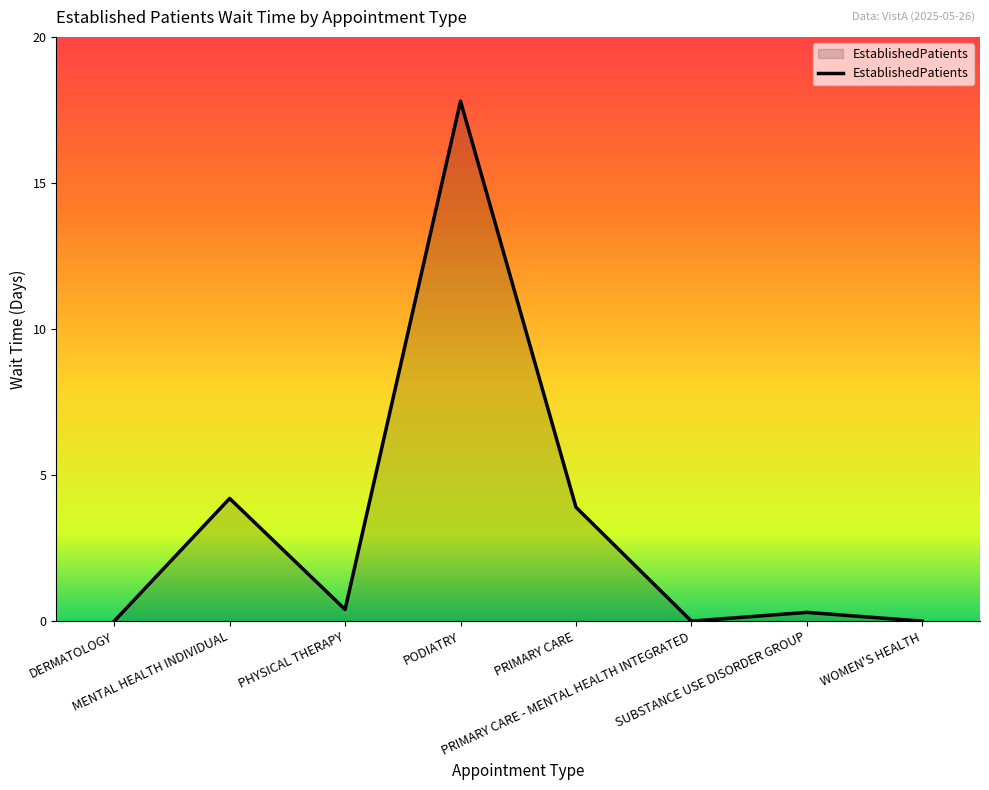

The value at PRIMARY CARE is 2.3. True or false?

False